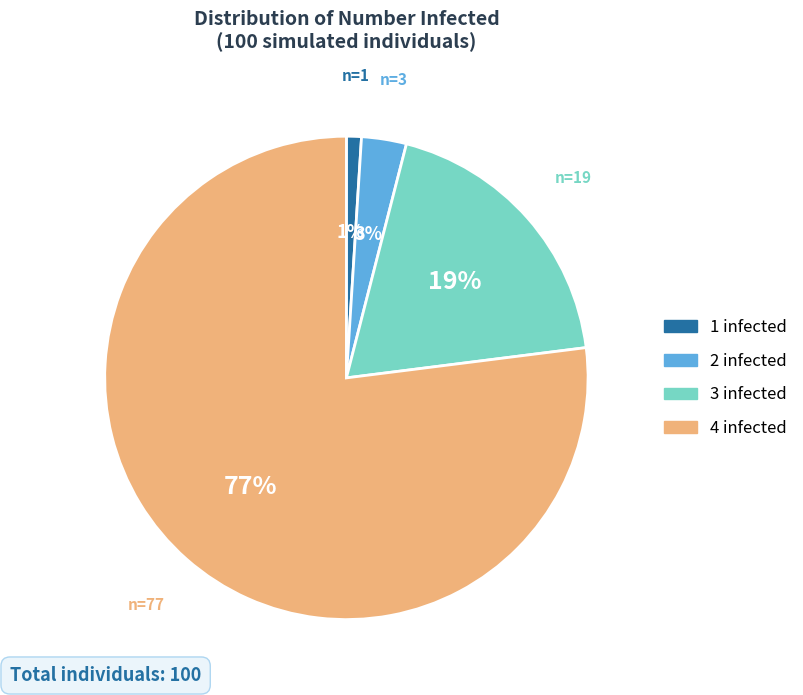

Count the number of slices in the pie.

4